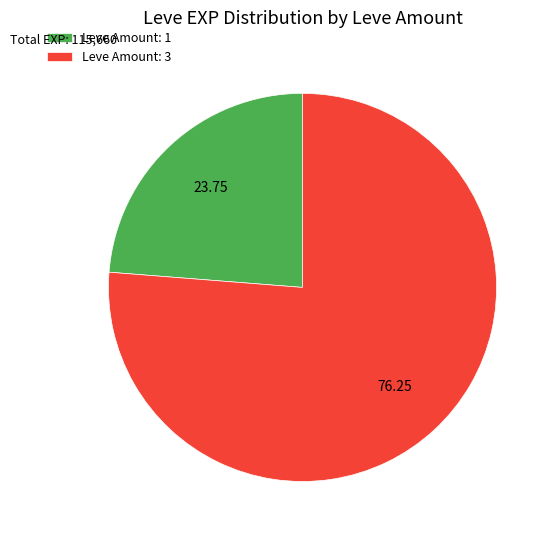

Combined, do Leve Amount: 1 and Leve Amount: 3 account for over 50%?

Yes